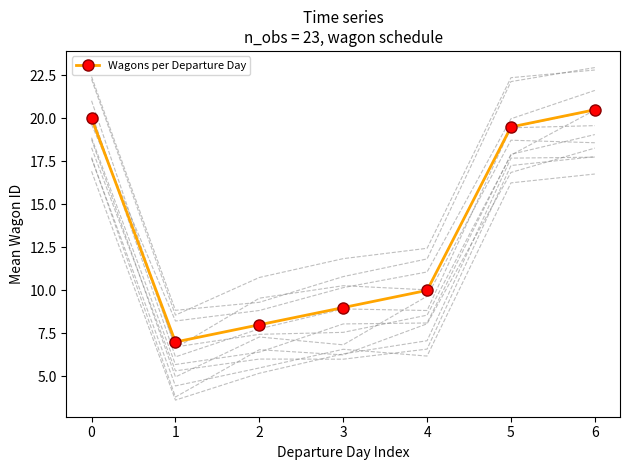

Rank the categories by value from highest to lowest.

6, 0, 5, 4, 3, 2, 1